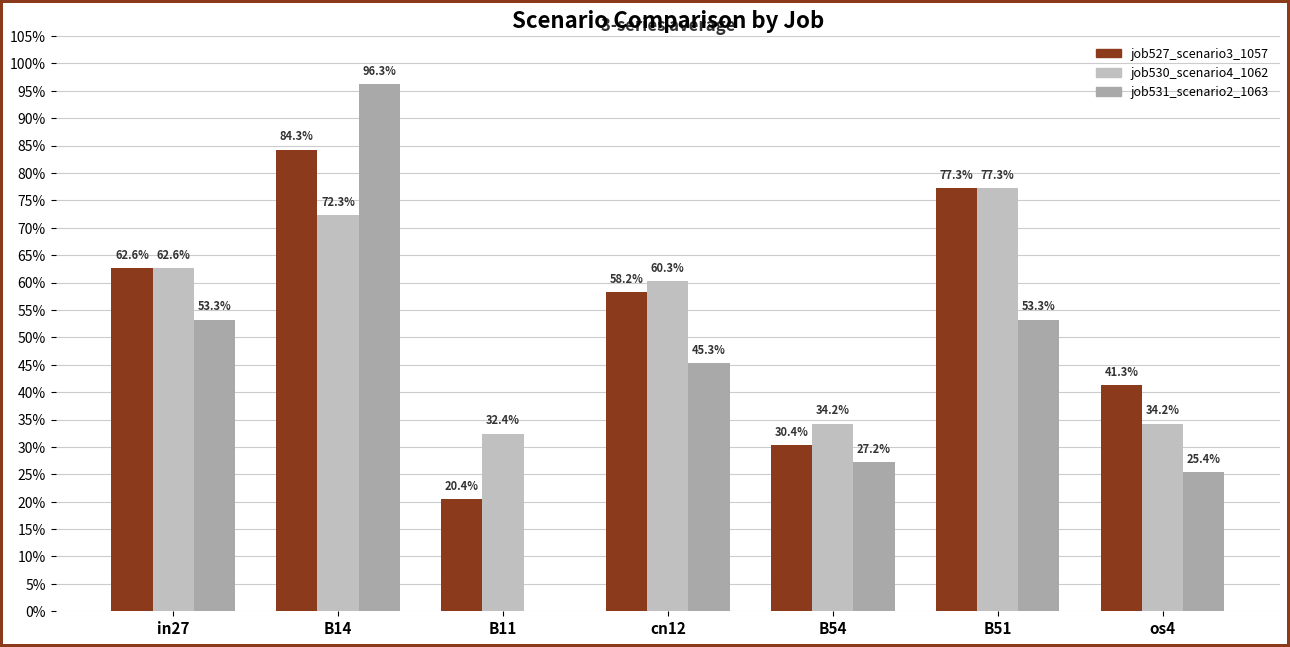

Are the bars horizontal?

No